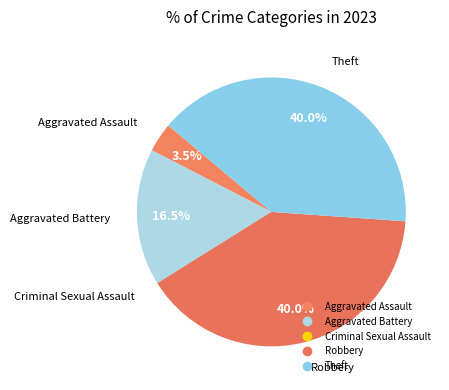

How many slices are in this pie chart?

5